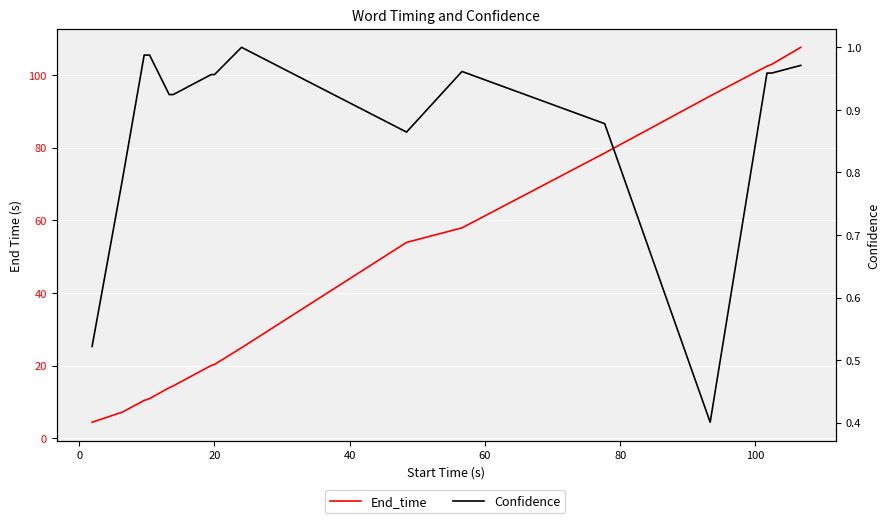

True or false: Confidence and End_time cross at least once.

False